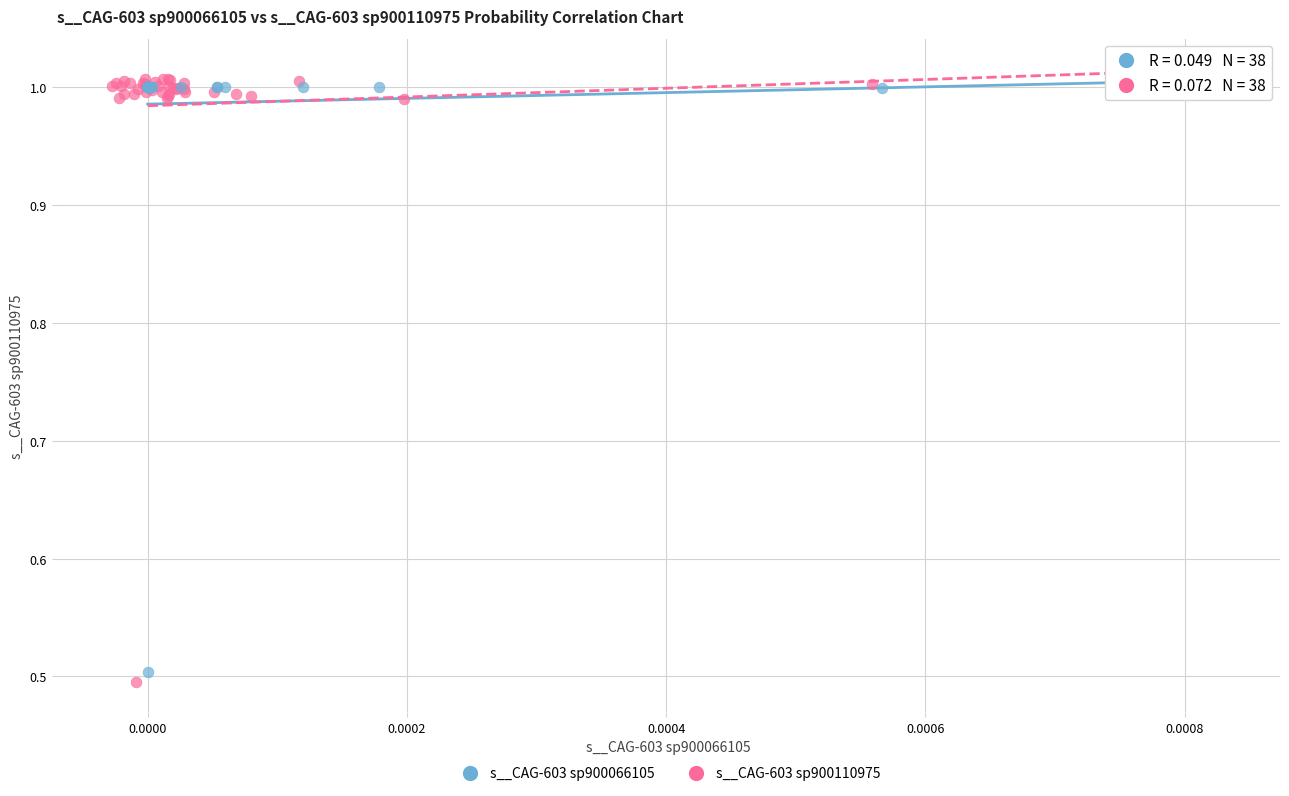

What are all the series names shown in the legend?

s__CAG-603 sp900066105, s__CAG-603 sp900110975